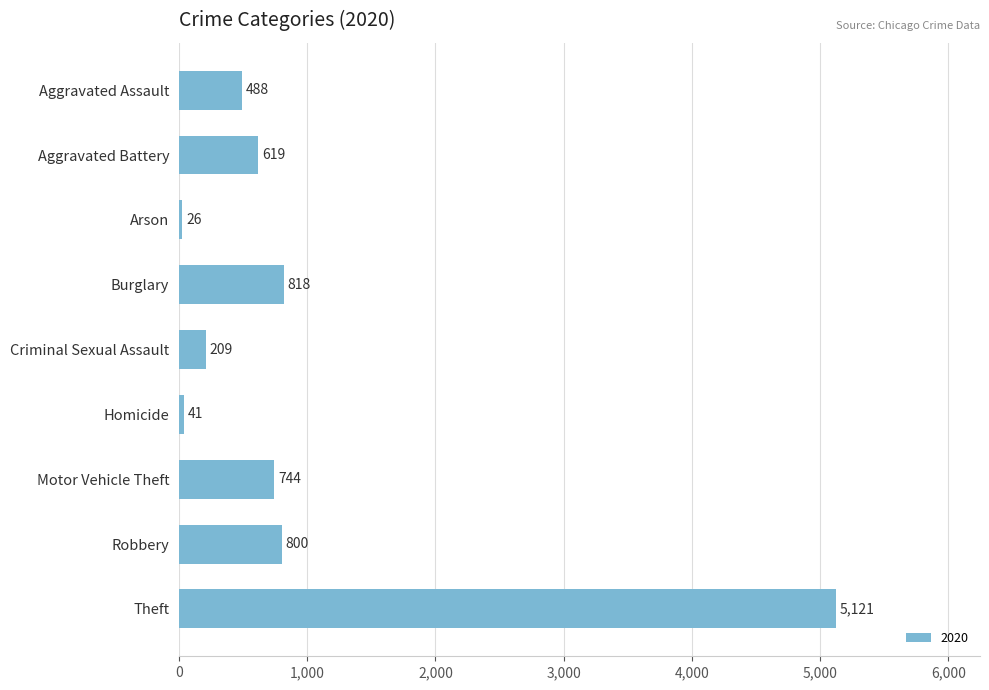

Are the bars horizontal?

Yes